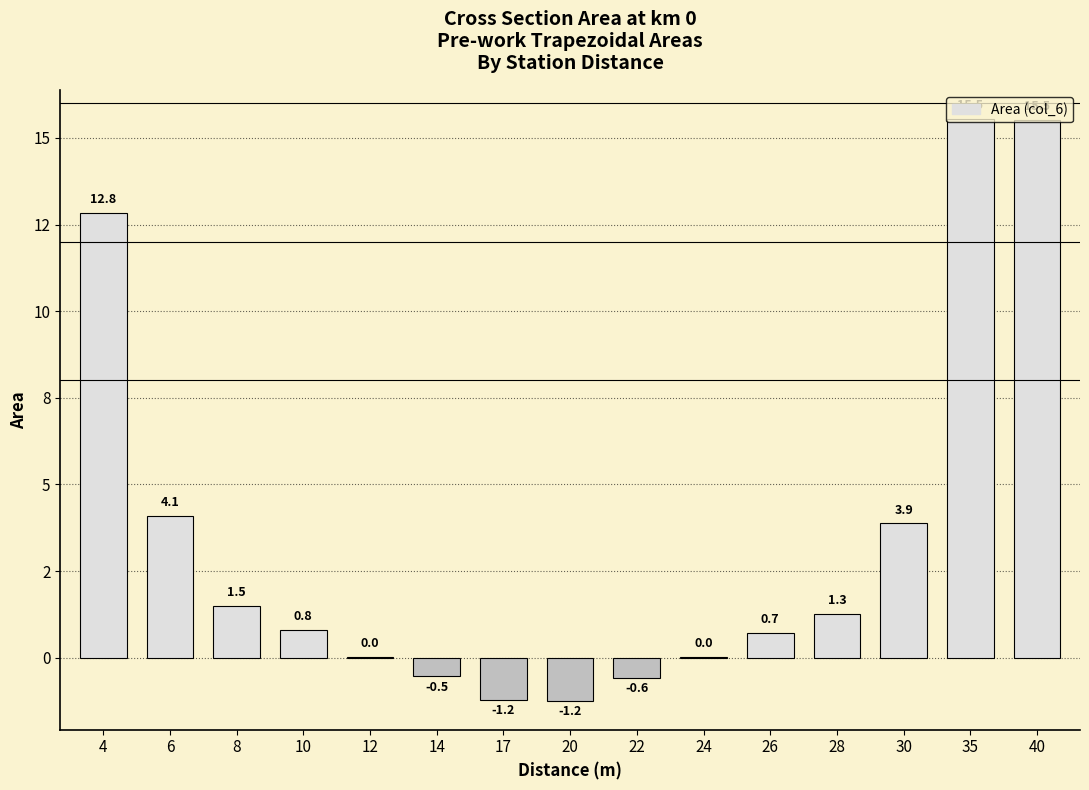

What is the maximum value shown in the chart?

15.5